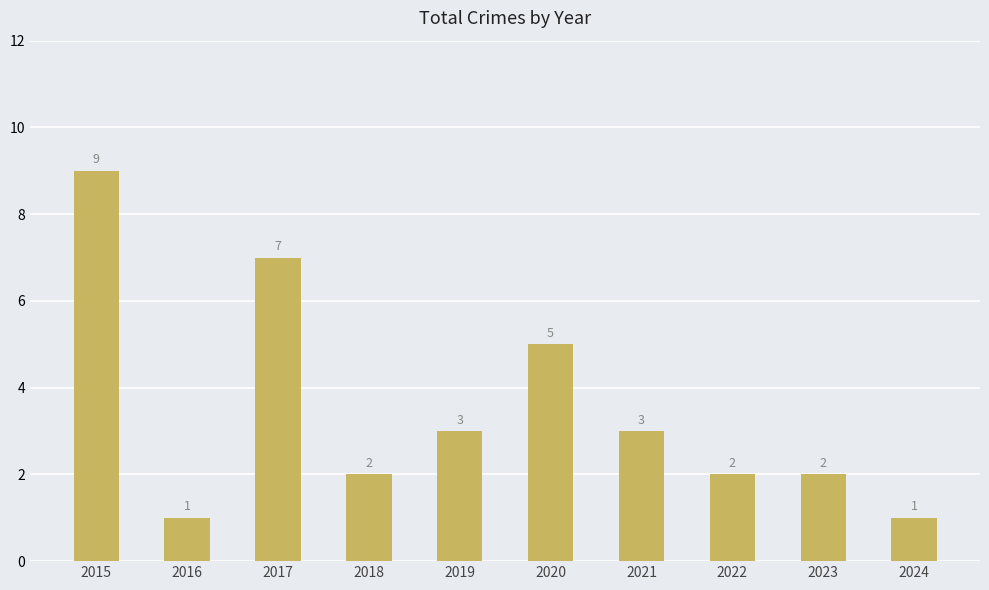

What is the difference between the maximum and second lowest values?

8